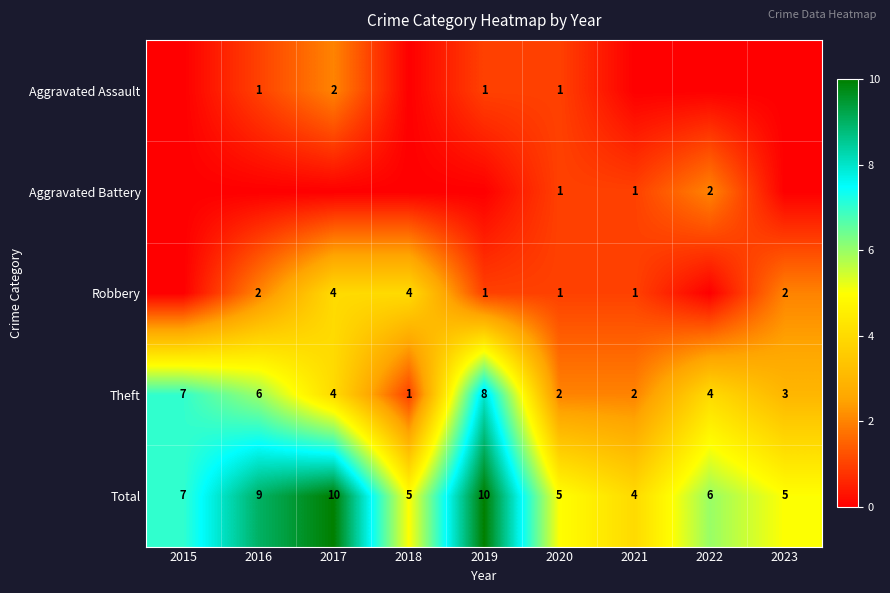

Where does the Total series first go above 6?

2015